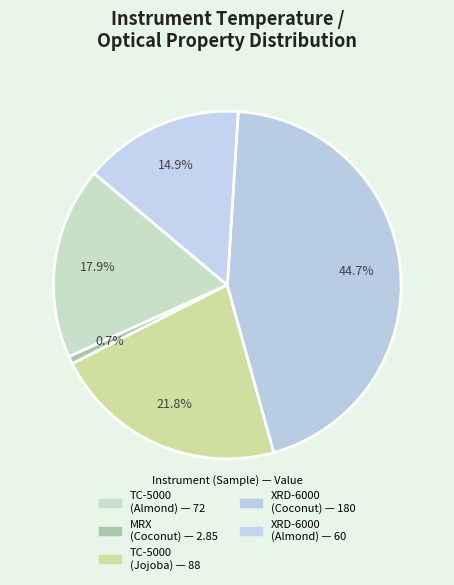

How many slices are in this pie chart?

5